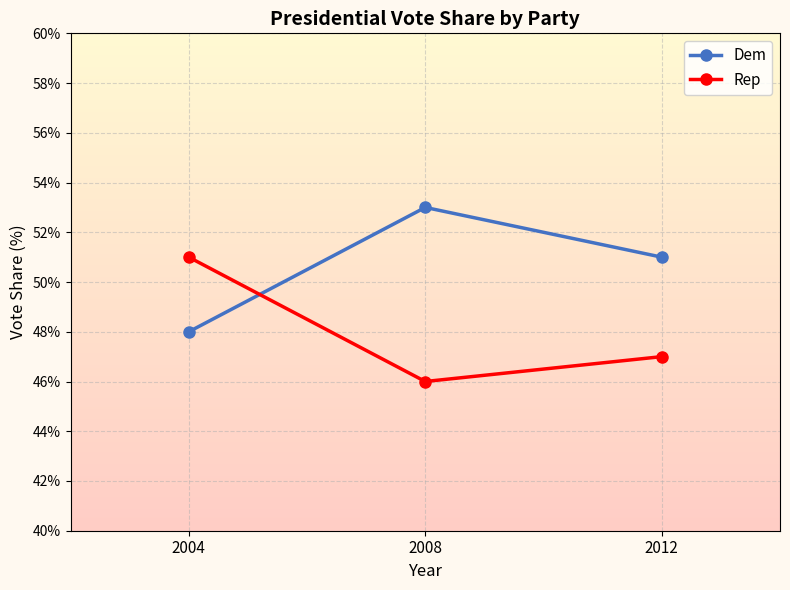

Rank the series by their maximum value, from lowest to highest.

Rep, Dem